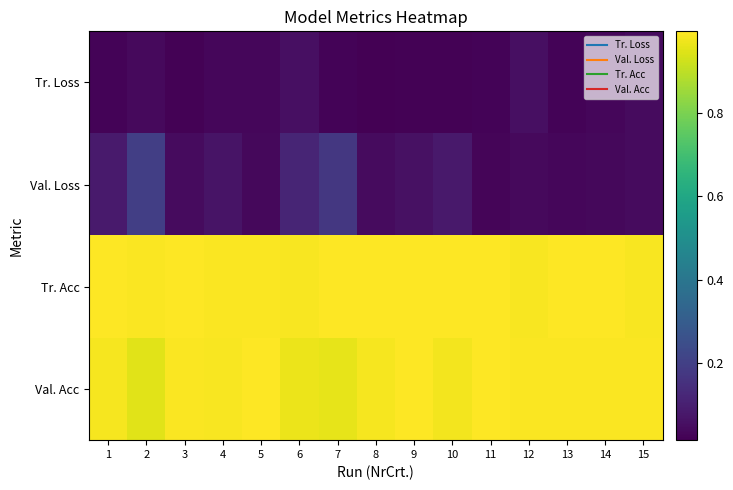

Reading left to right, list all the values displayed in this chart.

Tr. Loss: 1=0.0	2=0.0	3=0.0	4=0.0	5=0.0	6=0.1	7=0.0	8=0.0	9=0.0	10=0.0	11=0.0	12=0.1	13=0.0	14=0.0	15=0.0
Val. Loss: 1=0.1	2=0.2	3=0.0	4=0.1	5=0.0	6=0.1	7=0.2	8=0.0	9=0.1	10=0.1	11=0.0	12=0.0	13=0.0	14=0.0	15=0.0
Tr. Acc: 1=1.0	2=1.0	3=1.0	4=1.0	5=1.0	6=1.0	7=1.0	8=1.0	9=1.0	10=1.0	11=1.0	12=1.0	13=1.0	14=1.0	15=1.0
Val. Acc: 1=1.0	2=0.9	3=1.0	4=1.0	5=1.0	6=1.0	7=1.0	8=1.0	9=1.0	10=1.0	11=1.0	12=1.0	13=1.0	14=1.0	15=1.0